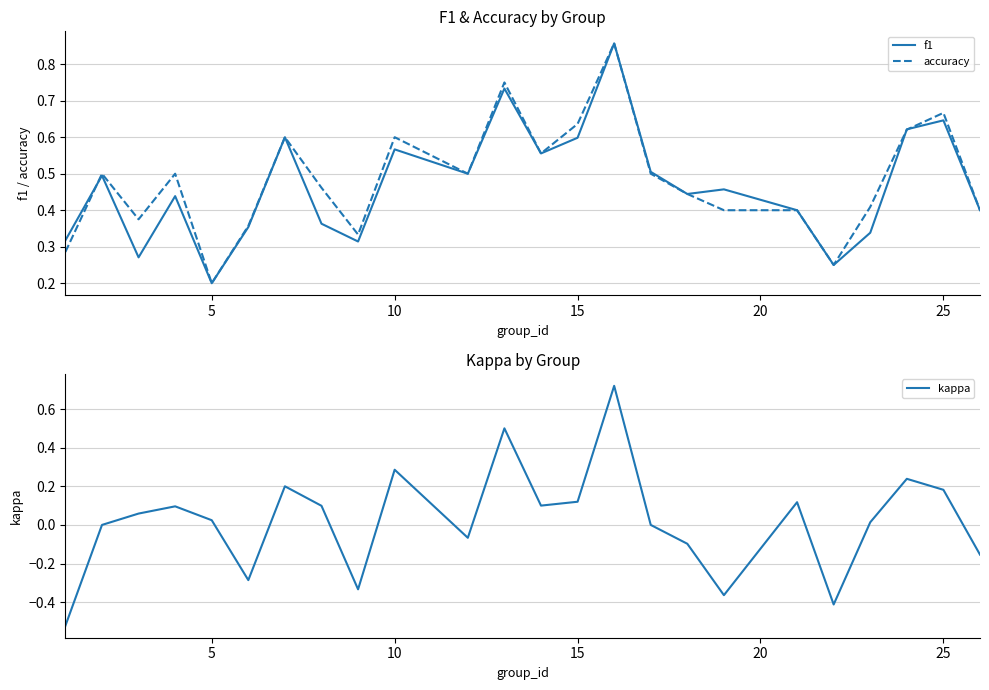

True or false: f1 and kappa intersect in this chart.

False